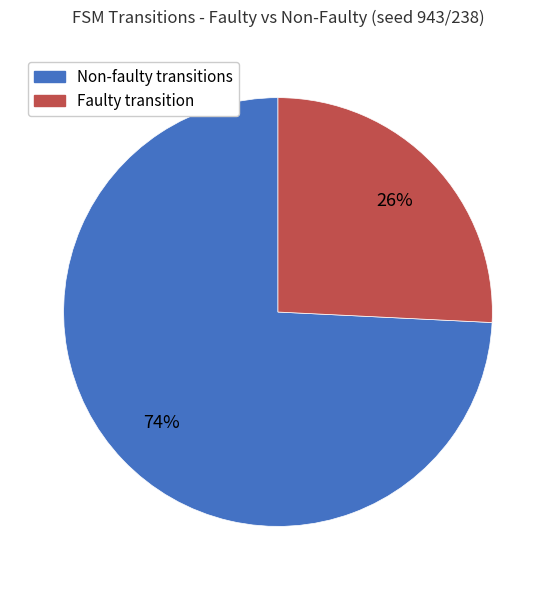

Is there a majority slice in this chart?

Yes